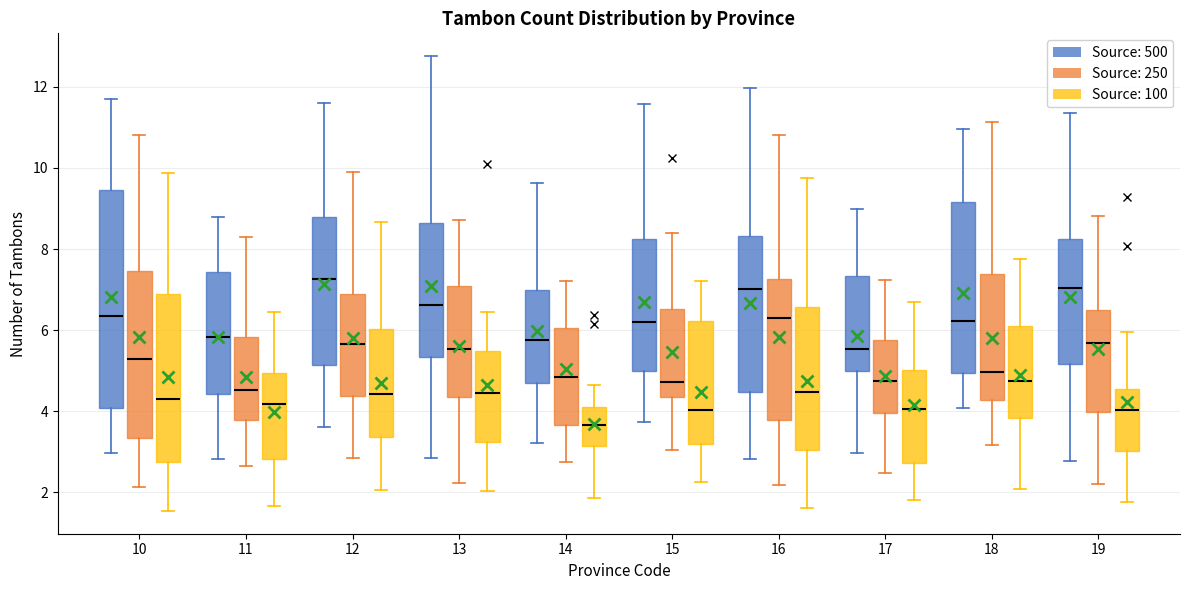

Reading left to right, transcribe this box plot: for each box, give where its median line is, the range the box spans, and where its two whiskers end, as read against the y-axis. The values are not printed on the chart, so give them approximately, as read against the axis.

10 (Source: 500): median 6.4, box 4.0 to 9.4, whiskers 3.0 to 11.6
10 (Source: 250): median 5.2, box 3.4 to 7.4, whiskers 2.2 to 10.8
10 (Source: 100): median 4.2, box 2.8 to 7.0, whiskers 1.6 to 9.8
11 (Source: 500): median 5.8, box 4.4 to 7.4, whiskers 2.8 to 8.8
11 (Source: 250): median 4.6, box 3.8 to 5.8, whiskers 2.6 to 8.2
11 (Source: 100): median 4.2, box 2.8 to 5.0, whiskers 1.6 to 6.4
12 (Source: 500): median 7.2, box 5.2 to 8.8, whiskers 3.6 to 11.6
12 (Source: 250): median 5.6, box 4.4 to 6.8, whiskers 2.8 to 9.8
12 (Source: 100): median 4.4, box 3.4 to 6.0, whiskers 2.0 to 8.6
13 (Source: 500): median 6.6, box 5.4 to 8.6, whiskers 2.8 to 12.8
13 (Source: 250): median 5.6, box 4.4 to 7.0, whiskers 2.2 to 8.8
13 (Source: 100): median 4.4, box 3.2 to 5.4, whiskers 2.0 to 6.4
14 (Source: 500): median 5.8, box 4.8 to 7.0, whiskers 3.2 to 9.6
14 (Source: 250): median 4.8, box 3.6 to 6.0, whiskers 2.8 to 7.2
14 (Source: 100): median 3.6, box 3.2 to 4.0, whiskers 1.8 to 4.6
15 (Source: 500): median 6.2, box 5.0 to 8.2, whiskers 3.8 to 11.6
15 (Source: 250): median 4.8, box 4.4 to 6.6, whiskers 3.0 to 8.4
15 (Source: 100): median 4.0, box 3.2 to 6.2, whiskers 2.2 to 7.2
16 (Source: 500): median 7.0, box 4.4 to 8.4, whiskers 2.8 to 12.0
16 (Source: 250): median 6.4, box 3.8 to 7.2, whiskers 2.2 to 10.8
16 (Source: 100): median 4.4, box 3.0 to 6.6, whiskers 1.6 to 9.8
17 (Source: 500): median 5.6, box 5.0 to 7.4, whiskers 3.0 to 9.0
17 (Source: 250): median 4.8, box 4.0 to 5.8, whiskers 2.4 to 7.2
17 (Source: 100): median 4.0, box 2.8 to 5.0, whiskers 1.8 to 6.6
18 (Source: 500): median 6.2, box 5.0 to 9.2, whiskers 4.0 to 11.0
18 (Source: 250): median 5.0, box 4.2 to 7.4, whiskers 3.2 to 11.2
18 (Source: 100): median 4.8, box 3.8 to 6.0, whiskers 2.0 to 7.8
19 (Source: 500): median 7.0, box 5.2 to 8.2, whiskers 2.8 to 11.4
19 (Source: 250): median 5.6, box 4.0 to 6.4, whiskers 2.2 to 8.8
19 (Source: 100): median 4.0, box 3.0 to 4.6, whiskers 1.8 to 6.0